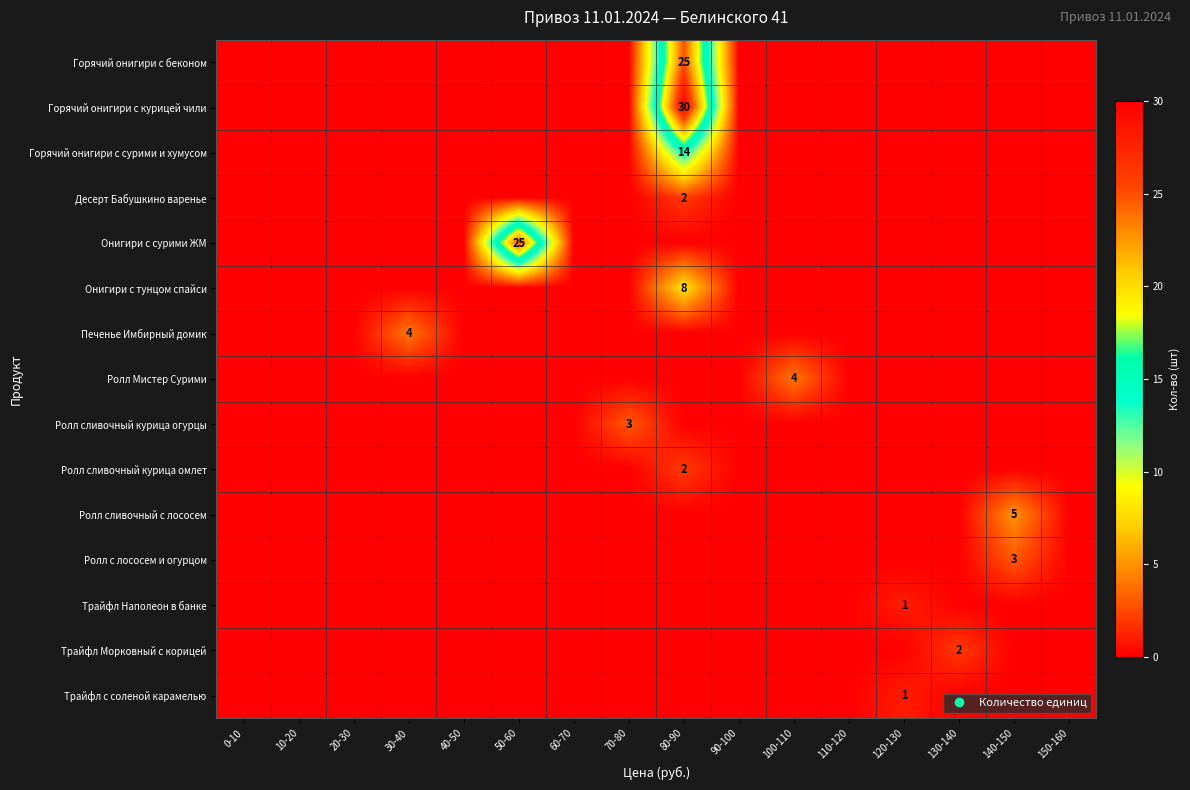

The Ролл с лососем и огурцом series shows 2 at 20-30. True or false?

False